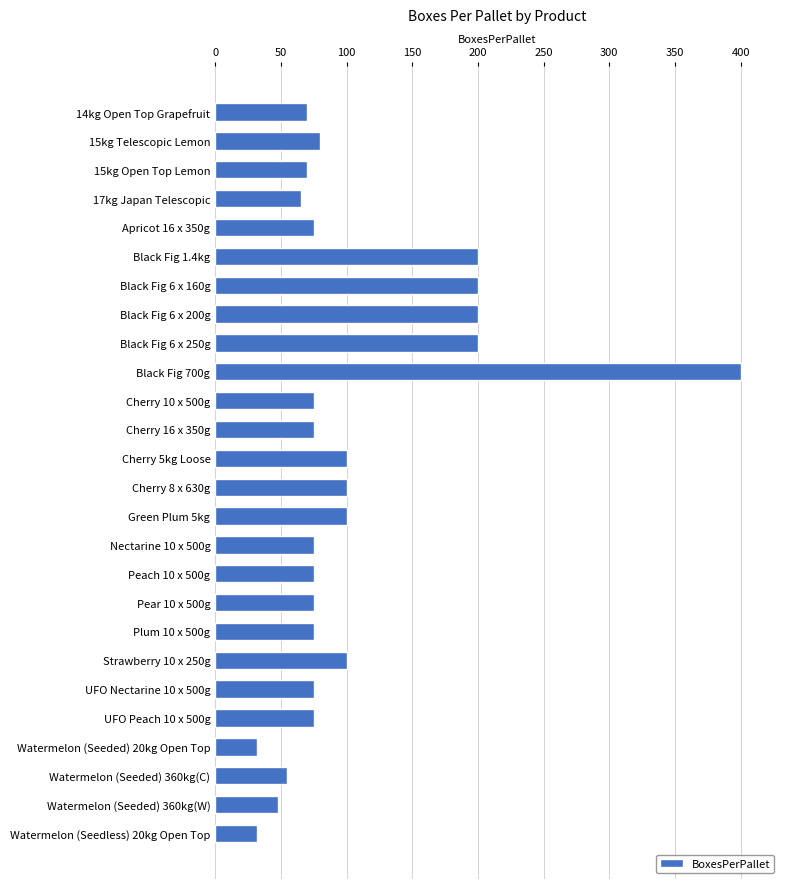

Reading top to bottom, transcribe all the data shown in this chart.

70	80	70	65	75	200	200	200	200	400	75	75	100	100	100	75	75	75	75	100	75	75	32	55	48	32